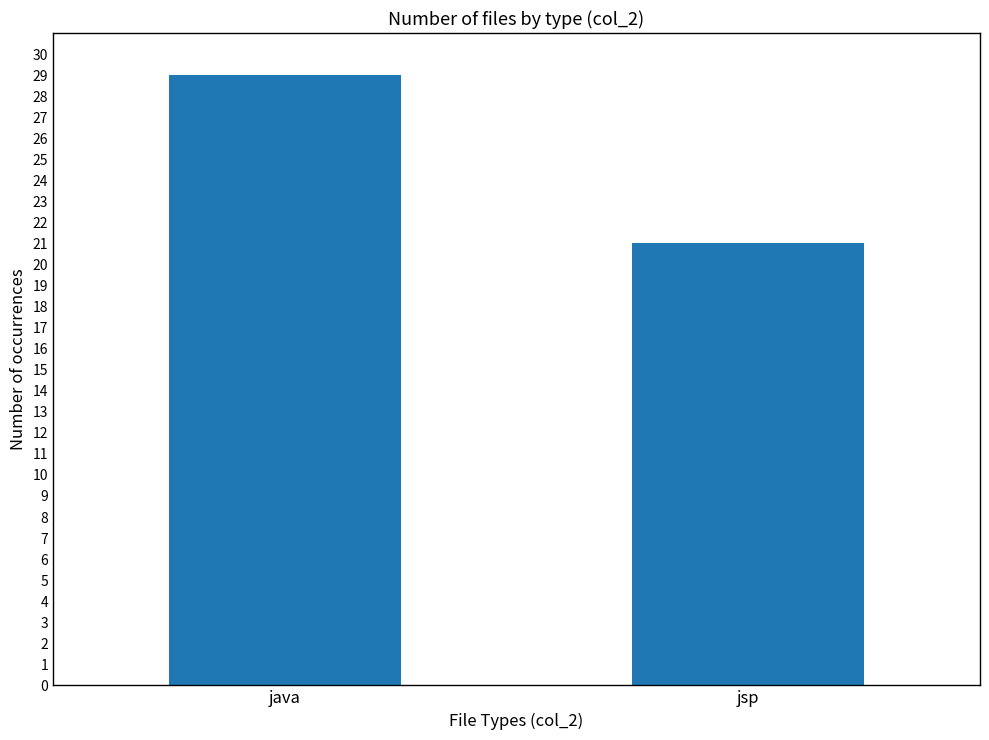

The value at jsp is 8. True or false?

False